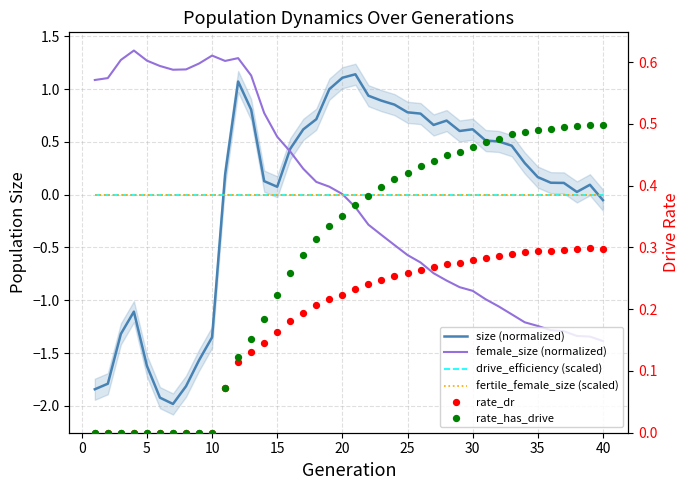

Which series has the widest spread of Y values?

size (normalized)